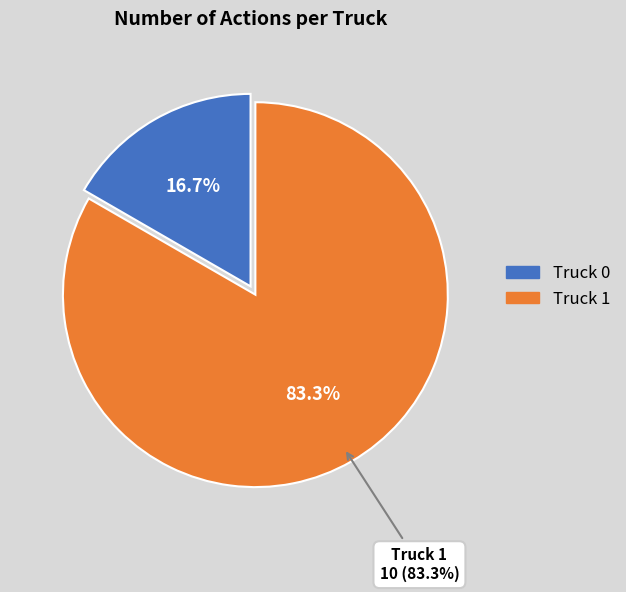

Do Truck 1 and Truck 0 together represent more than half of the pie?

Yes